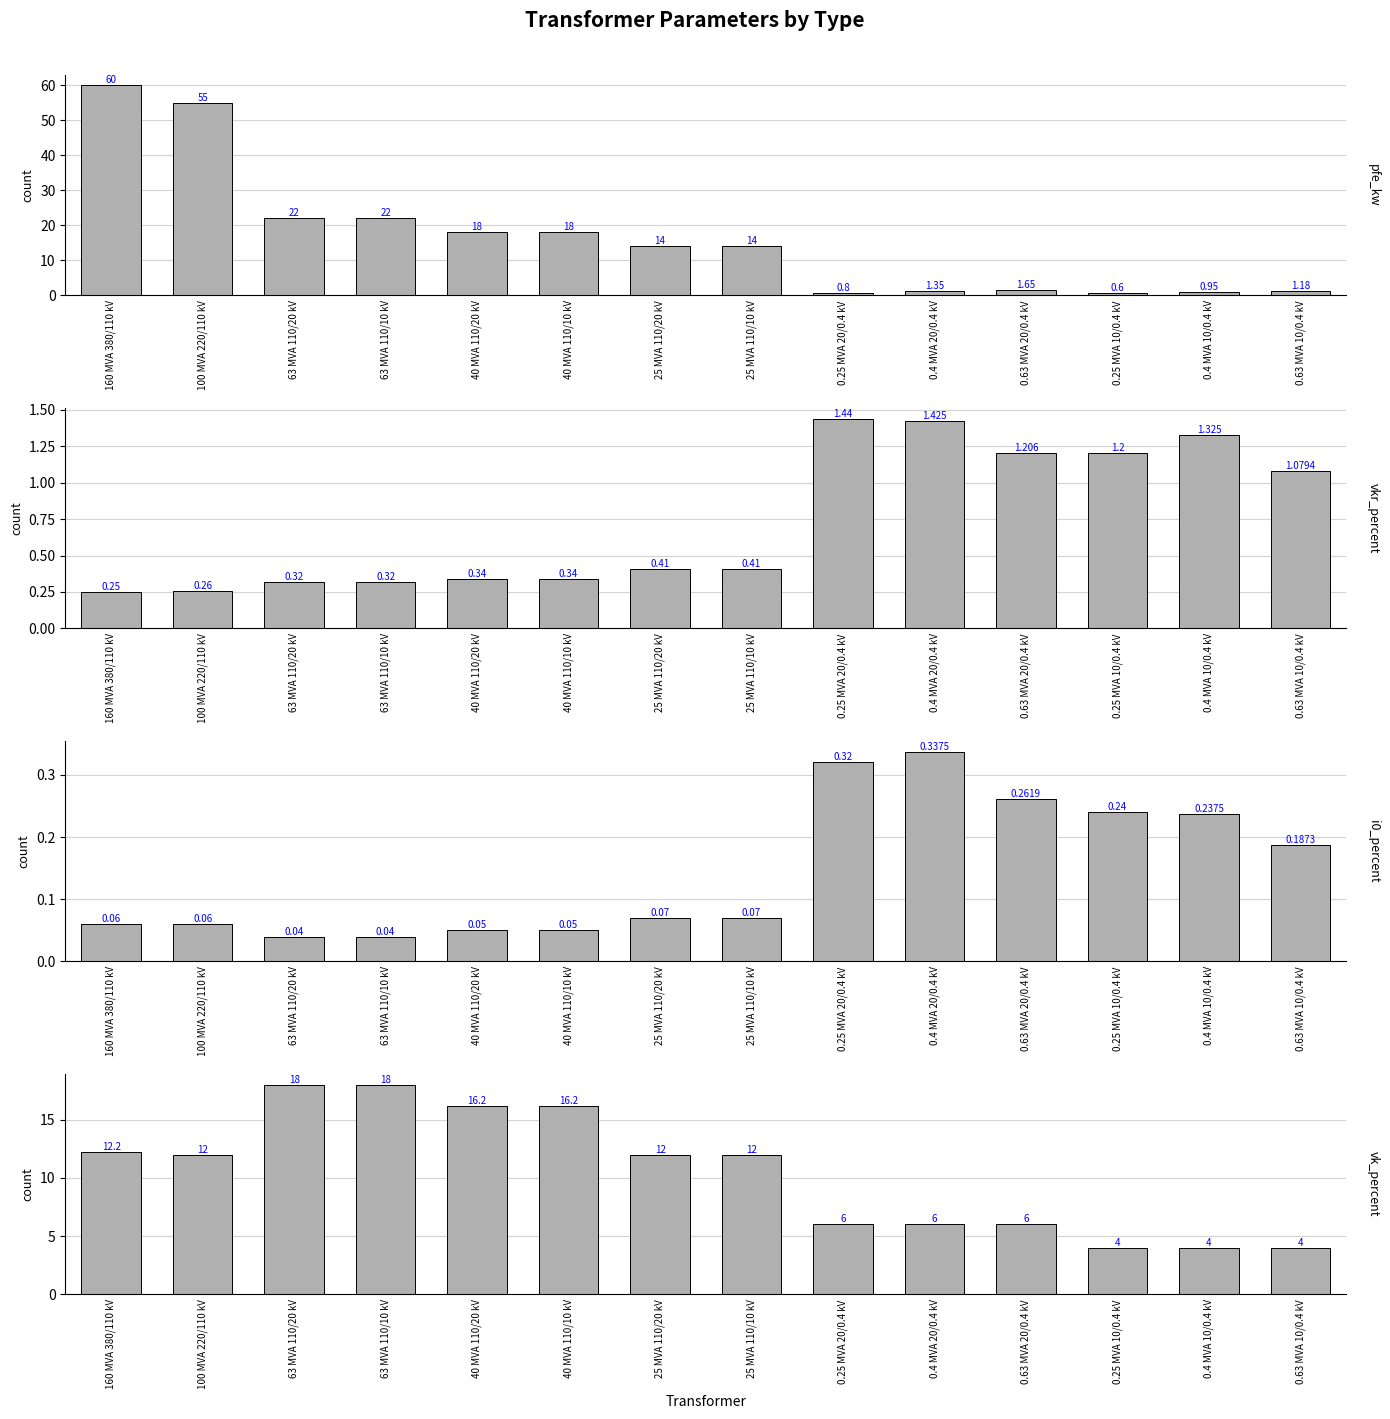

Is the value of vkr_percent at 100 MVA 220/110 kV greater than the value of i0_percent at 0.4 MVA 20/0.4 kV?

No